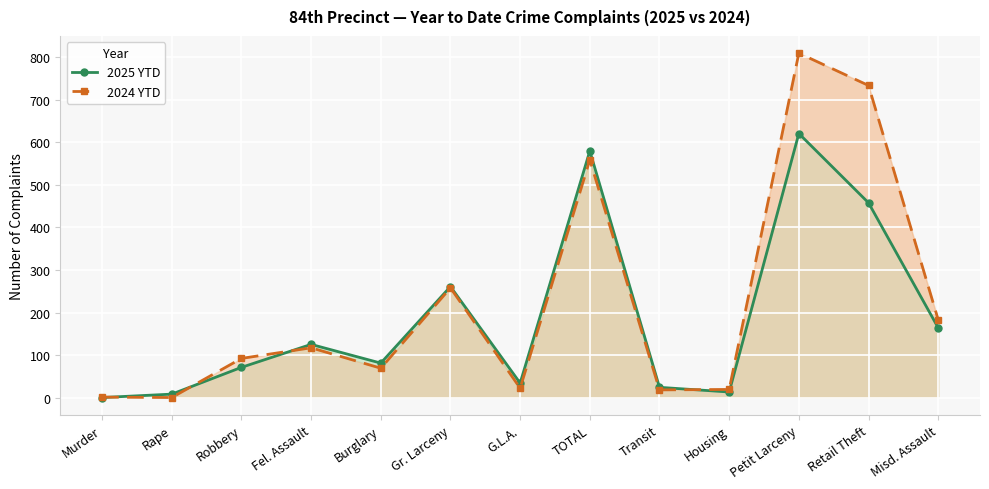

True or false: 2025 YTD has a value of 621 at Petit Larceny.

True